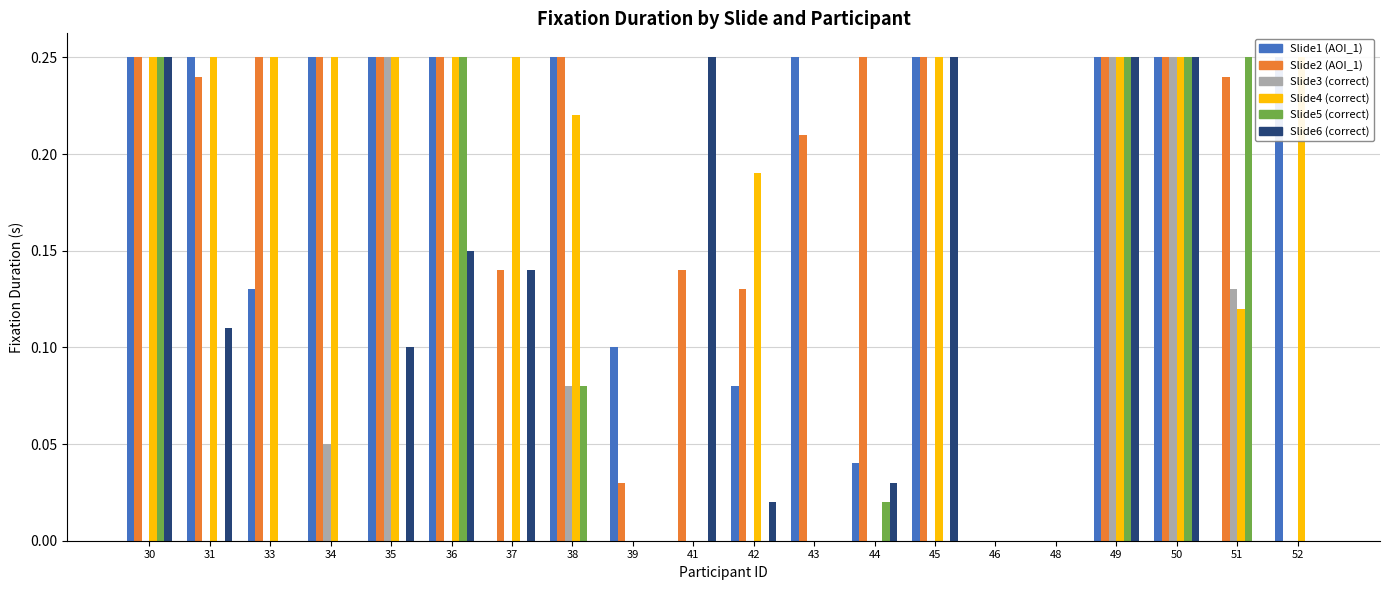

Where is Slide2 (AOI_1) nearest to the value 0?

46